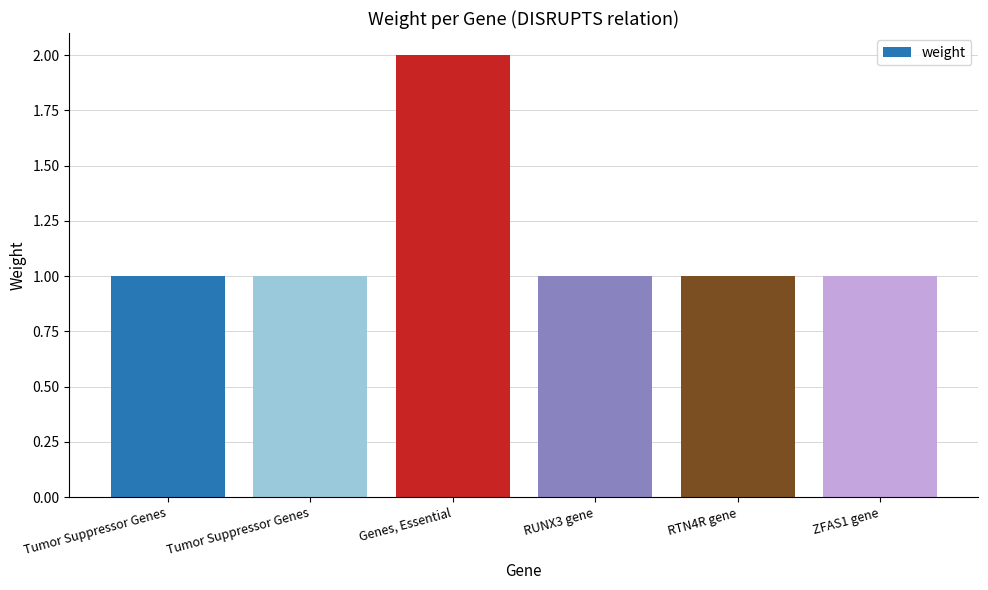

The chart shows a value of 2 at Tumor Suppressor Genes. True or false?

False